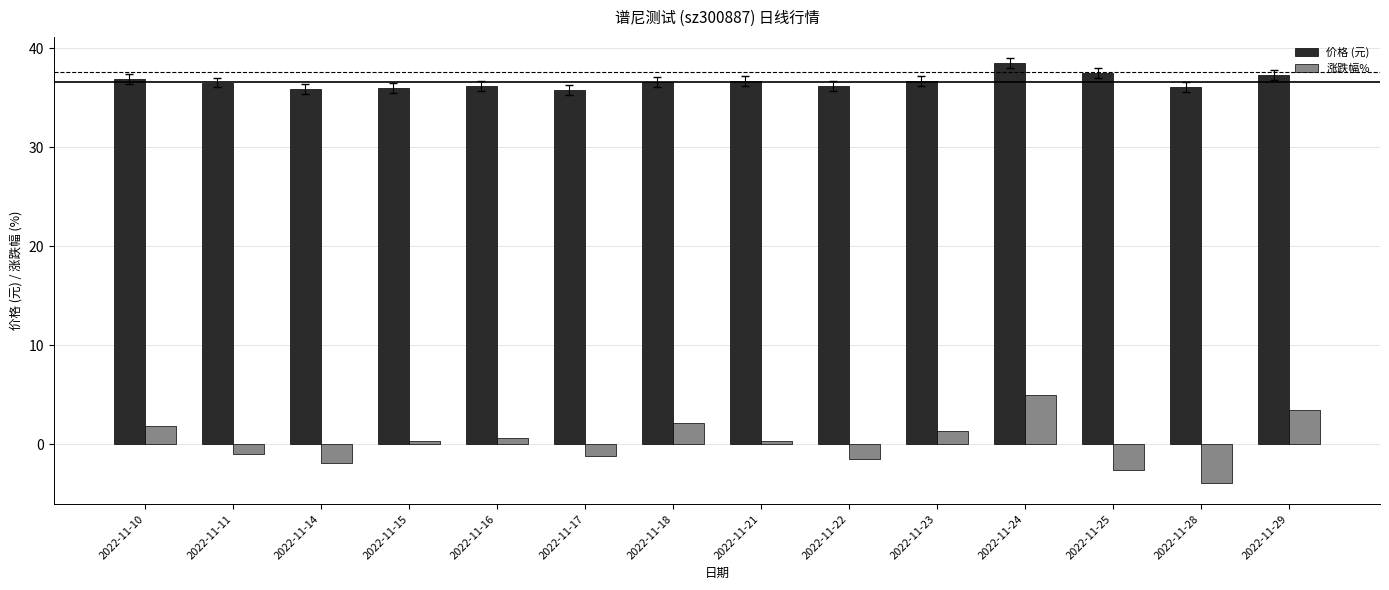

What value does the 价格 (元) series have at 2022-11-15?

36.0